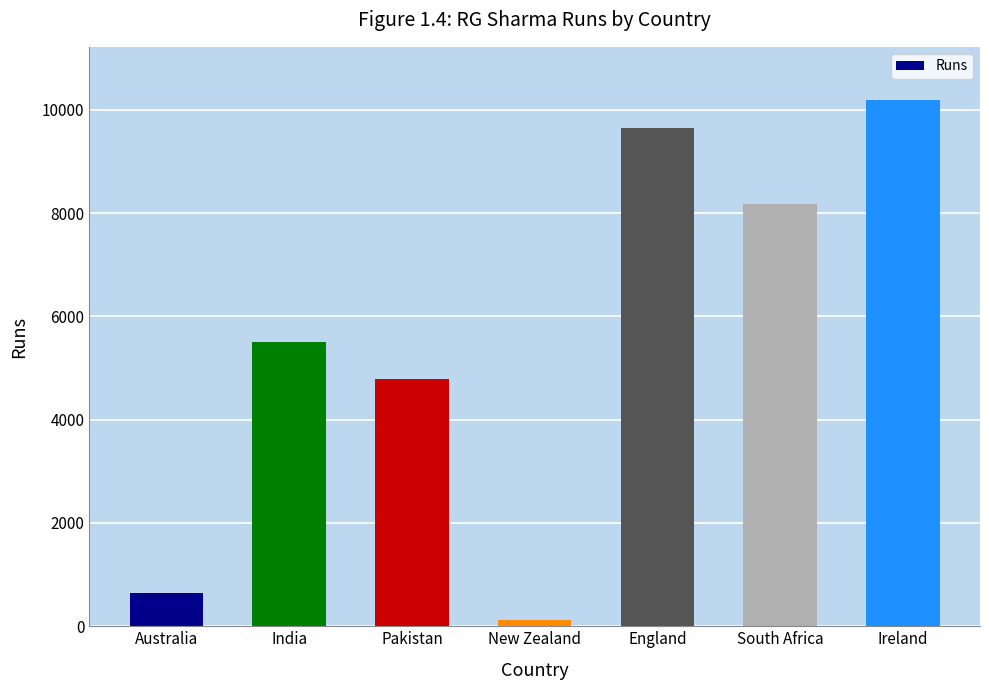

What is the minimum value shown in the chart?

120